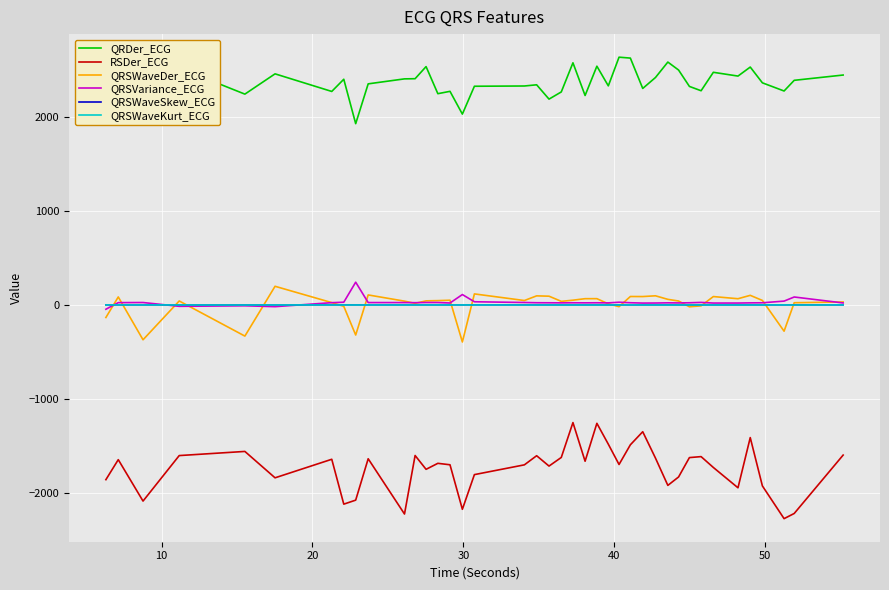

Which series has the largest total across all categories?

QRDer_ECG